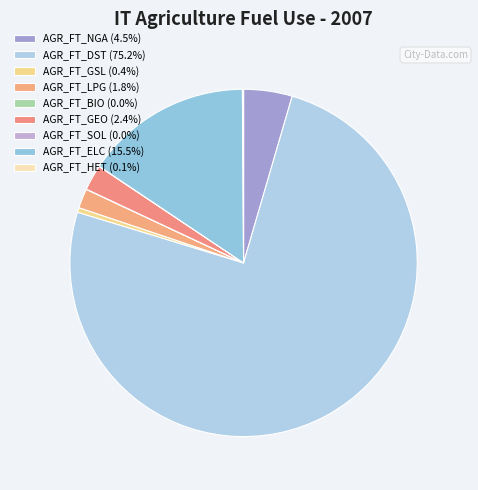

Which slice is the largest?

AGR_FT_DST